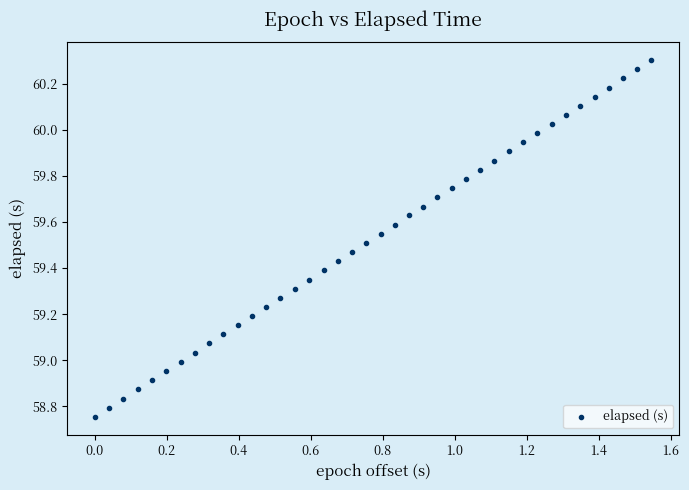

What is the range of Y values (max minus min)?

1.5